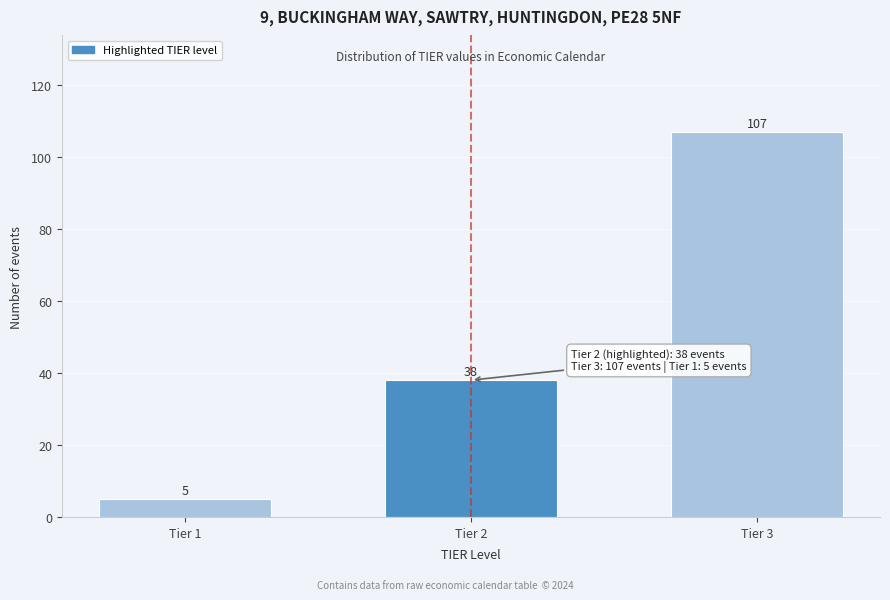

Reading left to right, extract all data points from this chart.

Tier 1=5	Tier 2=38	Tier 3=107